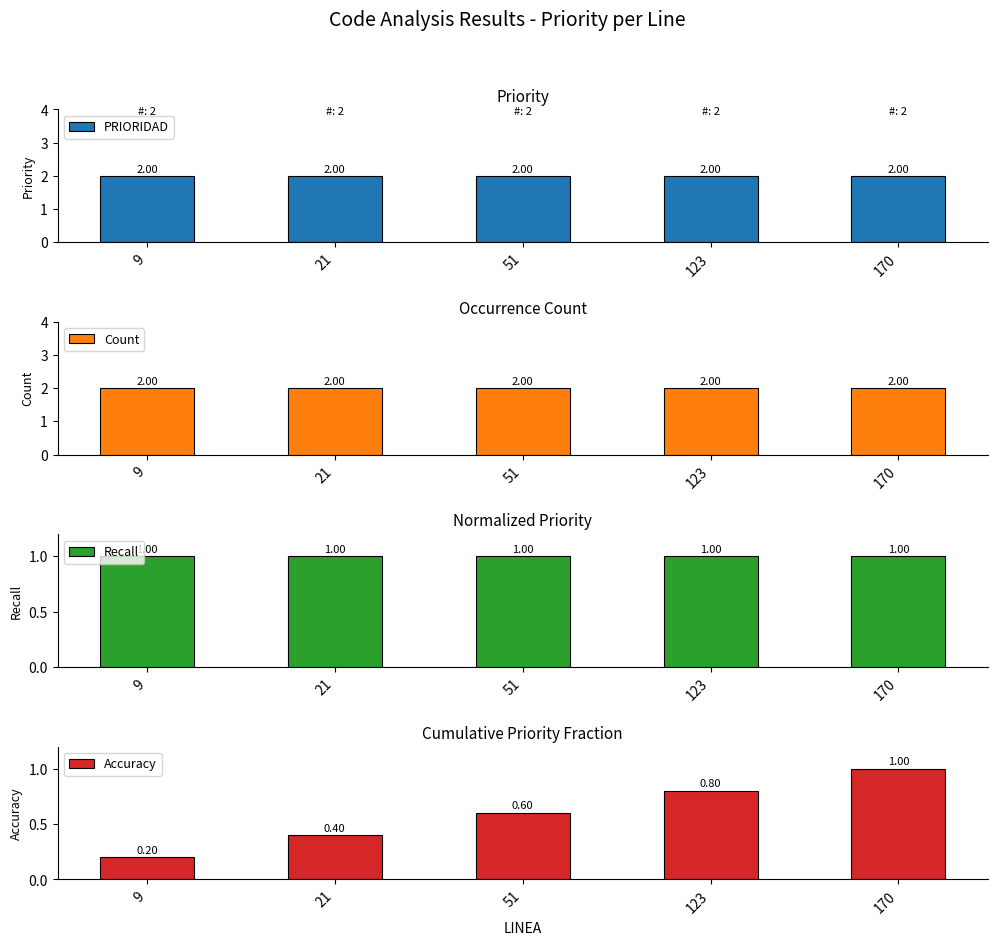

What is the spread (max minus min) of values at 170?

1.0